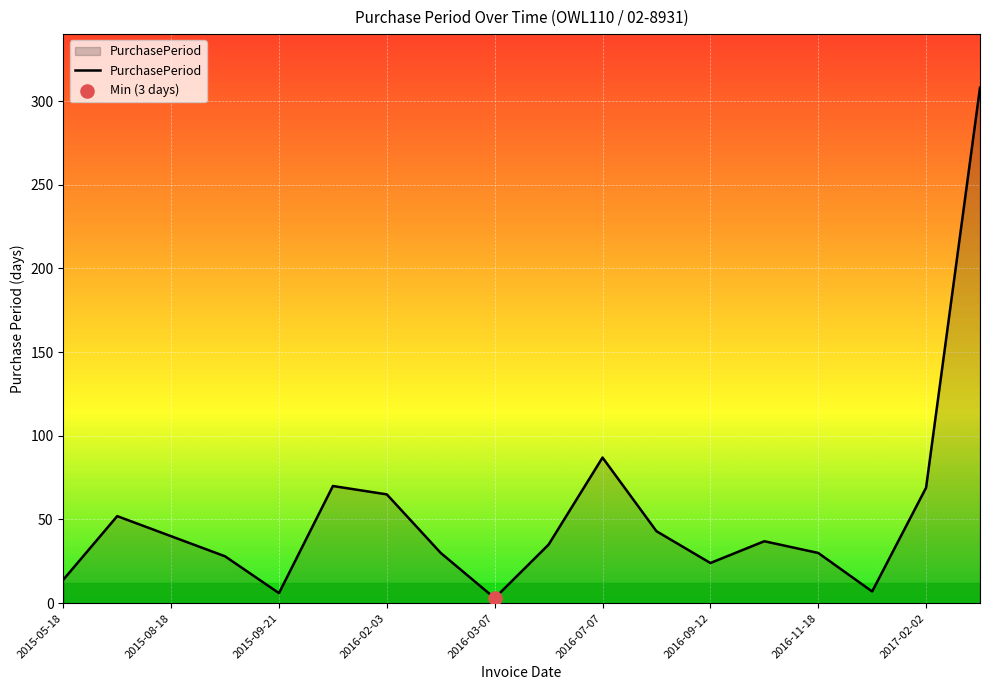

What is the difference between the maximum and minimum values?

305